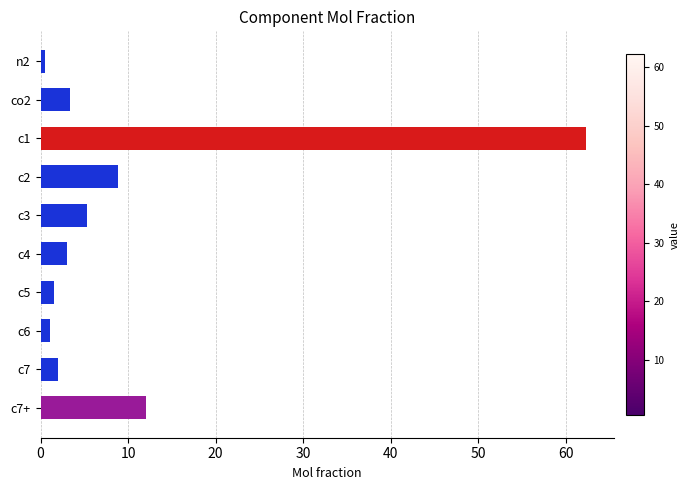

Reading top to bottom, transcribe all the data shown in this chart.

n2=0.5	co2=3.4	c1=62.4	c2=8.9	c3=5.3	c4=3.0	c5=1.5	c6=1.1	c7=2.0	c7+=12.0